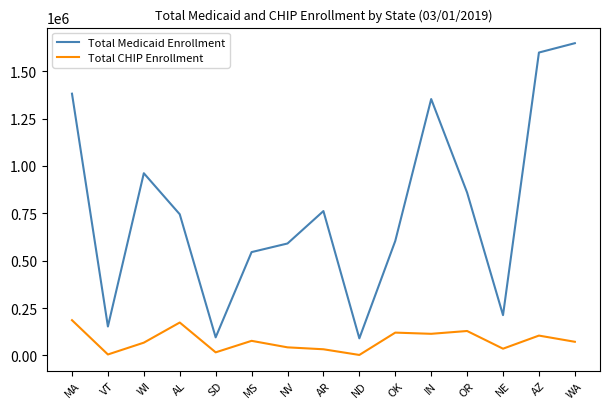

True or false: Total CHIP Enrollment and Total Medicaid Enrollment intersect in this chart.

False